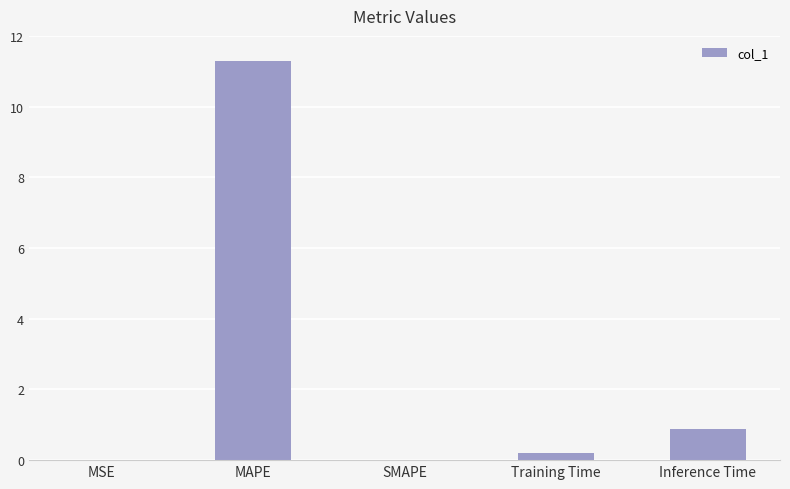

What is the average value?

2.5